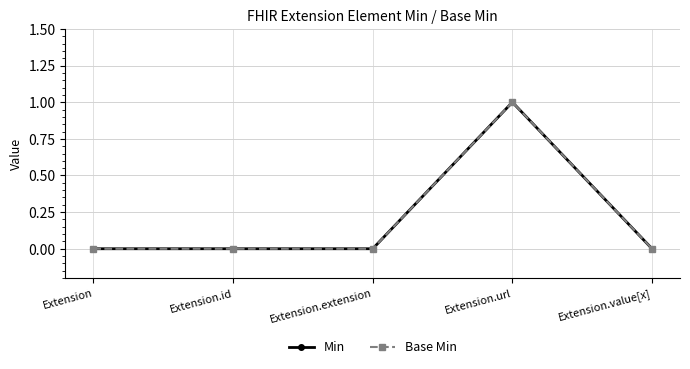

Reading left to right, list all the values displayed in this chart.

Min: 0	0	0	1	0
Base Min: 0	0	0	1	0